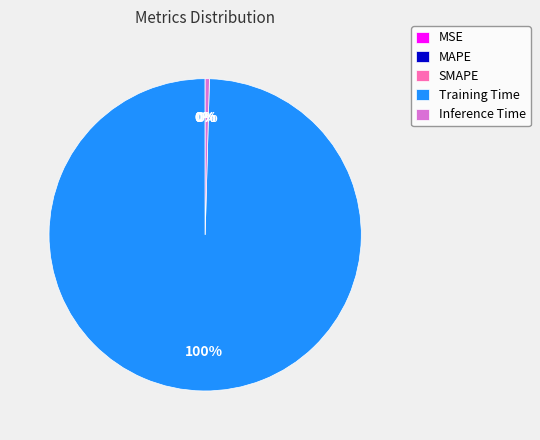

To the nearest percent, what is the combined percentage of Inference Time and Training Time?

100%